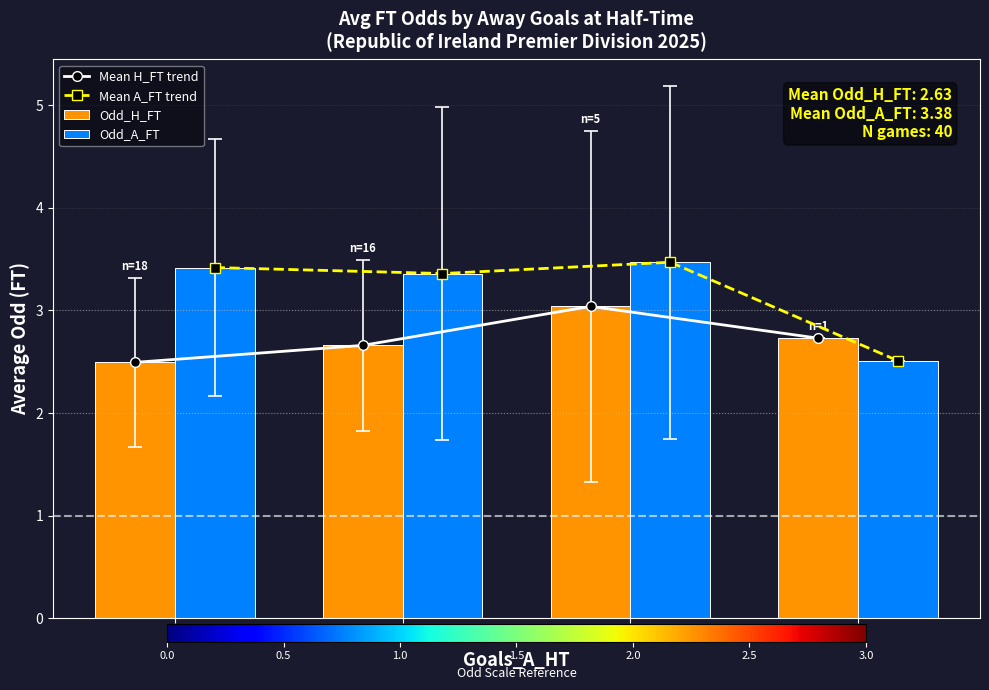

What is the sum of all Mean A_FT trend values?

12.8